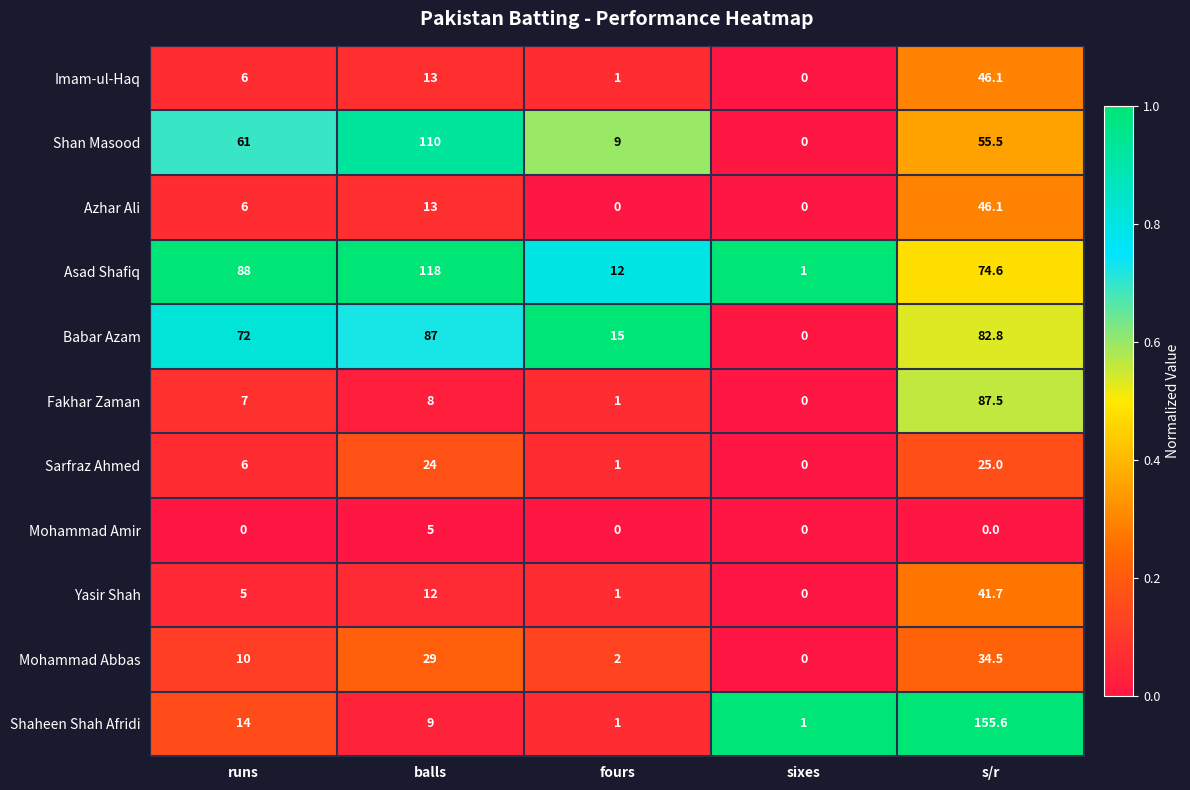

Rank the categories by Yasir Shah value from lowest to highest.

sixes, fours, runs, balls, s/r